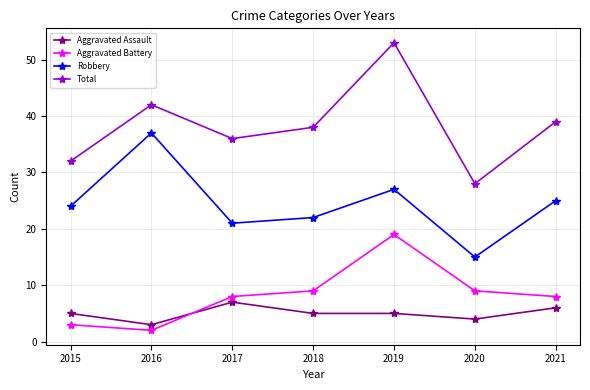

What is the spread (max minus min) of values at 2015?

29